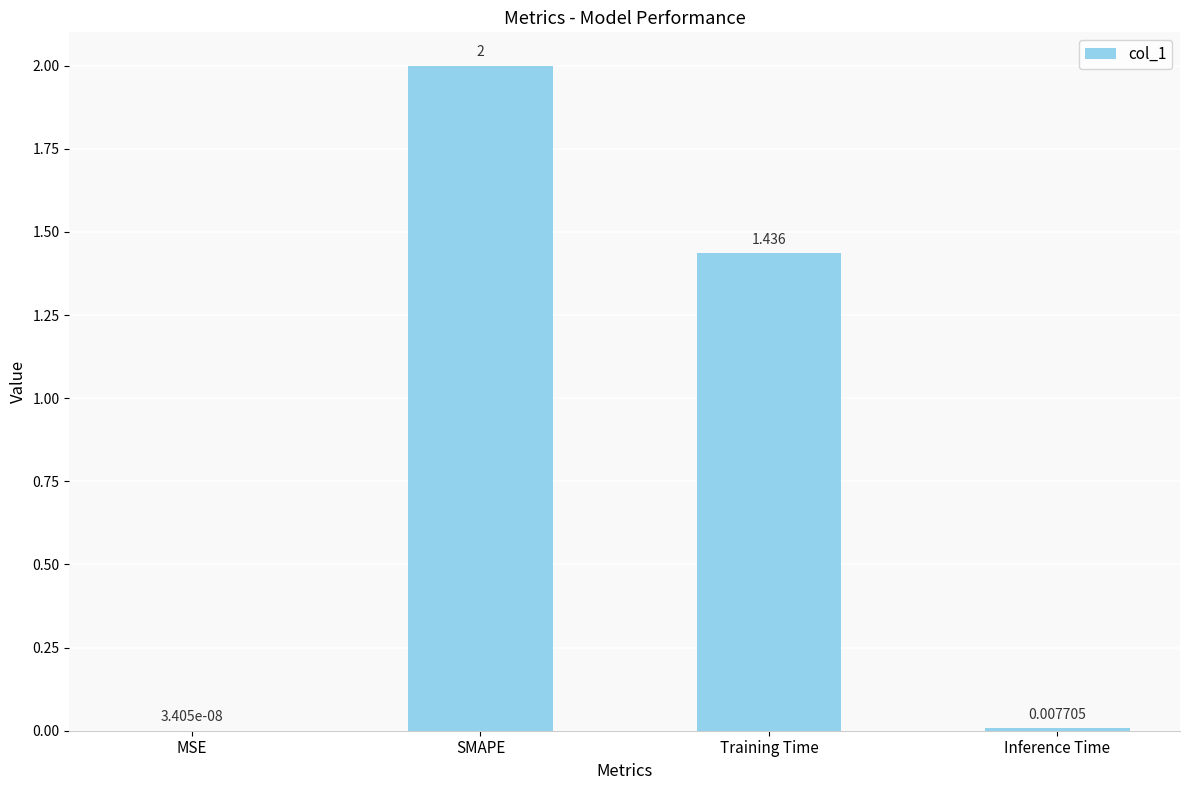

What is the sum of all values?

3.4